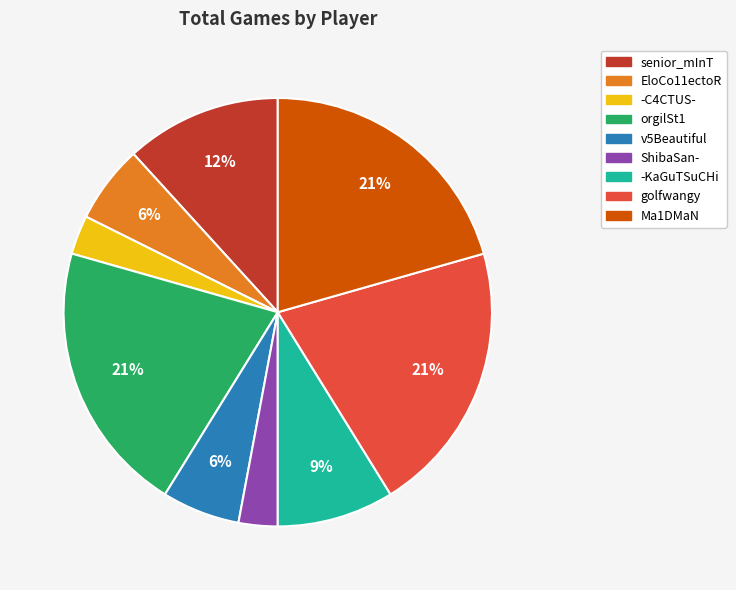

To the nearest percent, what percentage of the pie is orgilSt1?

21%